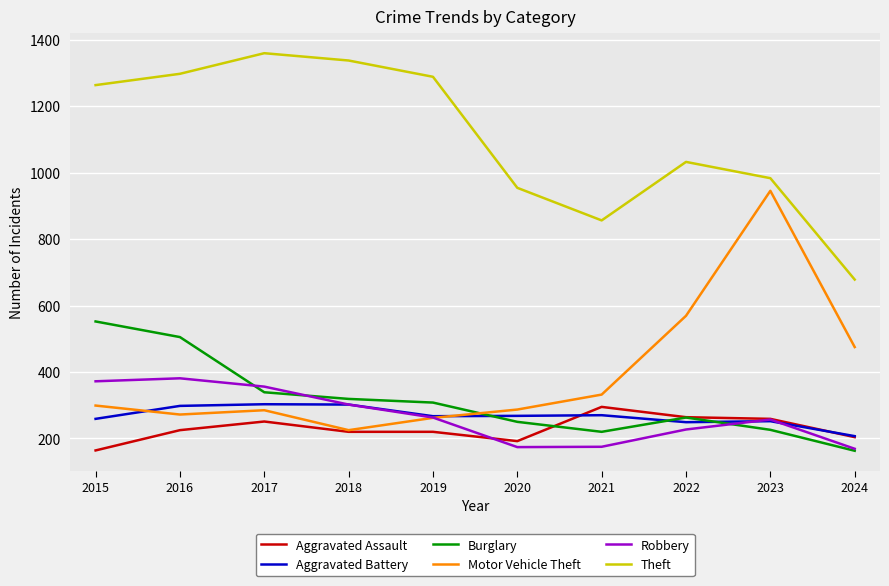

True or false: Aggravated Battery and Theft intersect in this chart.

False